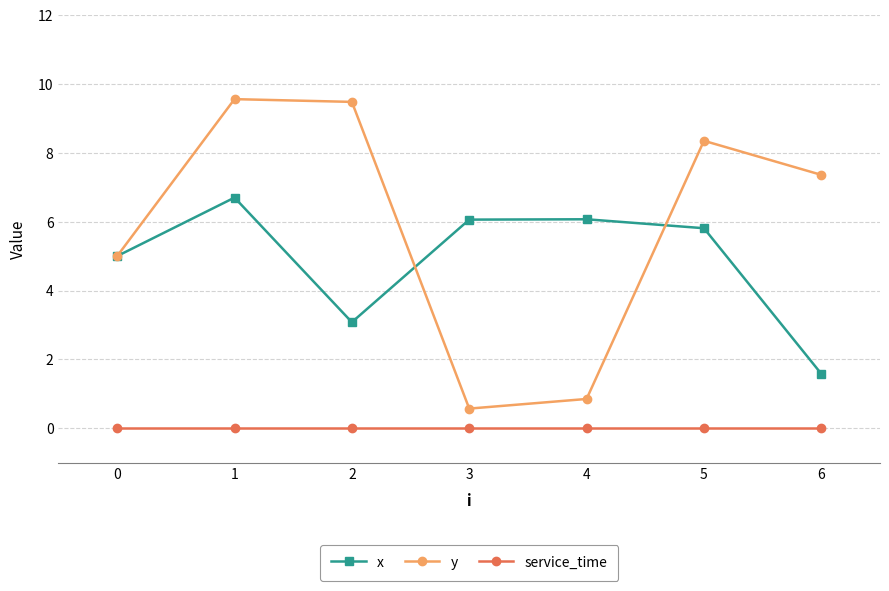

What is the average value of the y series?

5.9